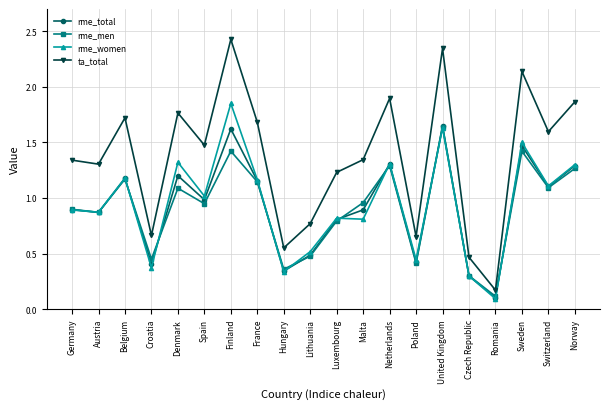

What is the sum of all rme_women values?

18.8